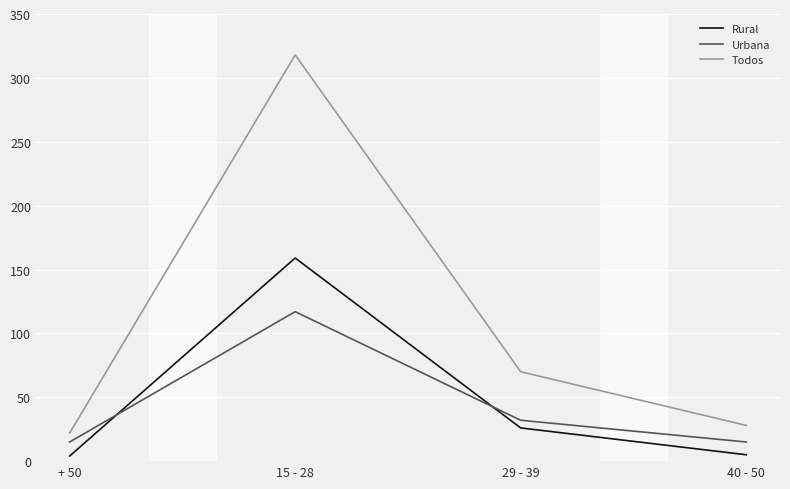

What position from the right is 40 - 50?

1